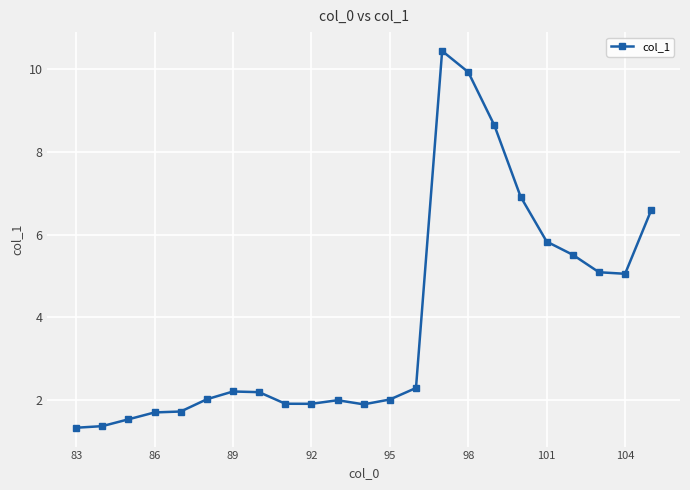

What is the value of the 13th point from the left?

2.0